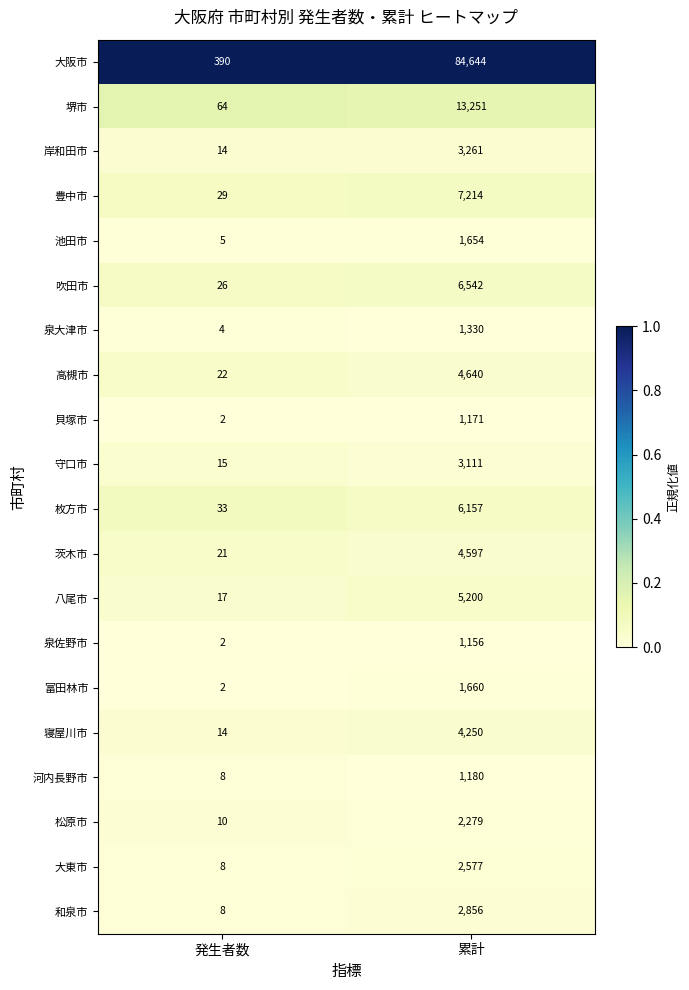

Which series has the largest total across all categories?

大阪市